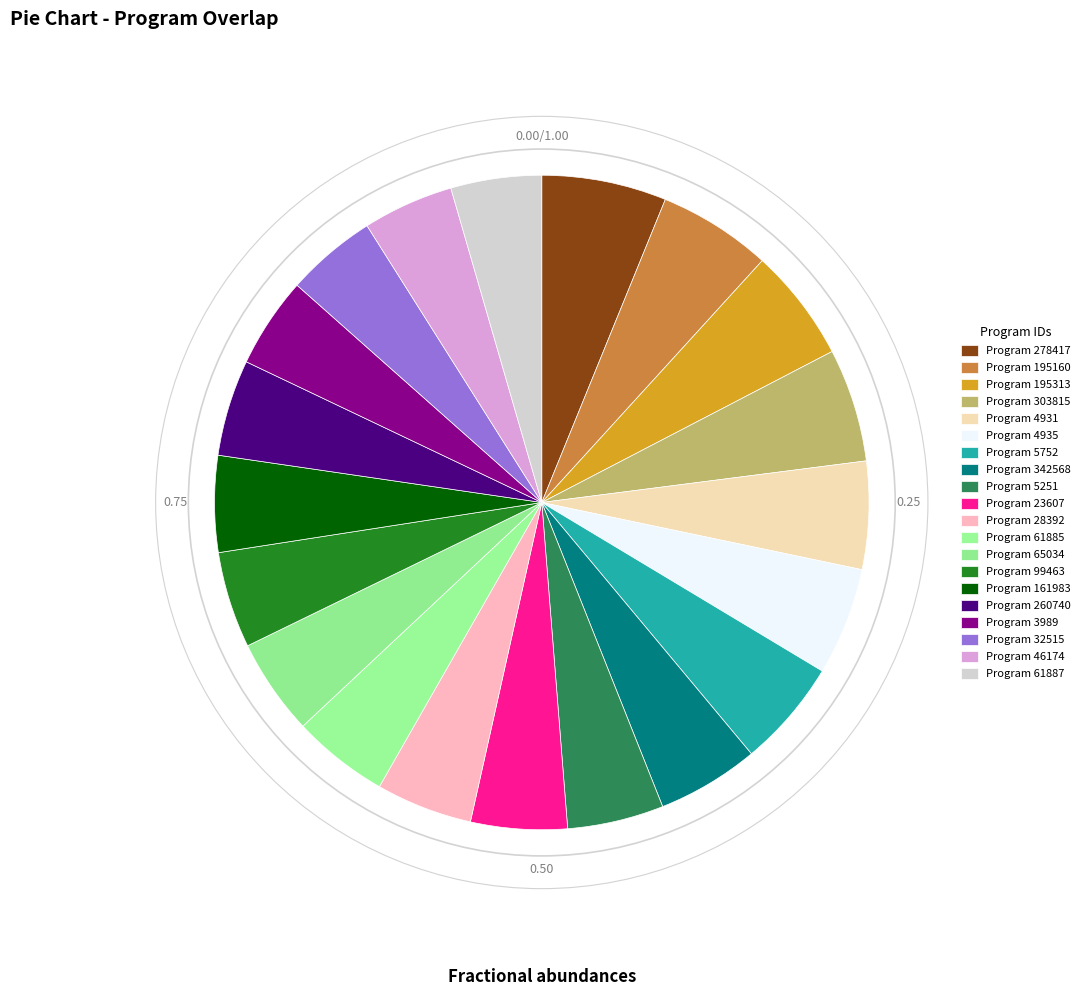

Count the number of slices in the pie.

20